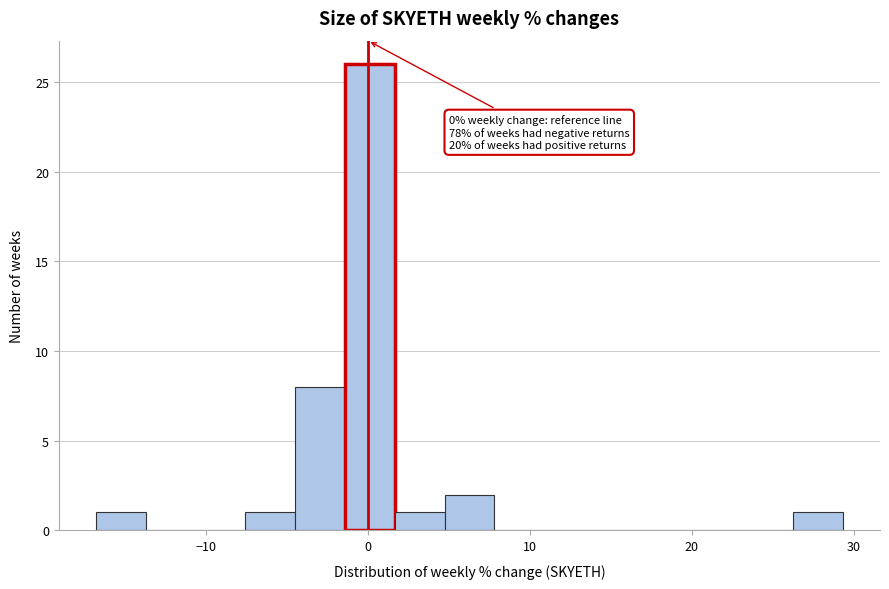

Read against the x-axis, roughly where is the centre of the tallest bar?

0